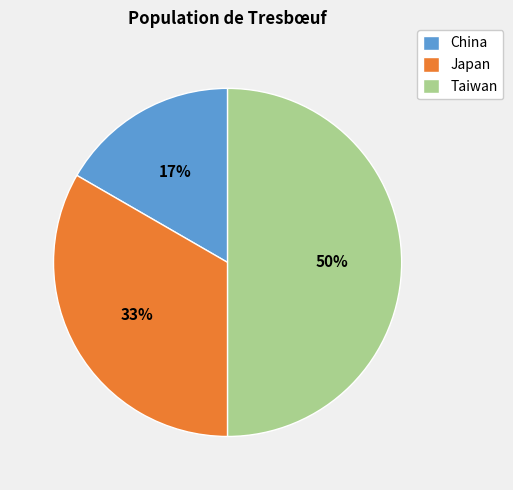

Count the number of slices in the pie.

3